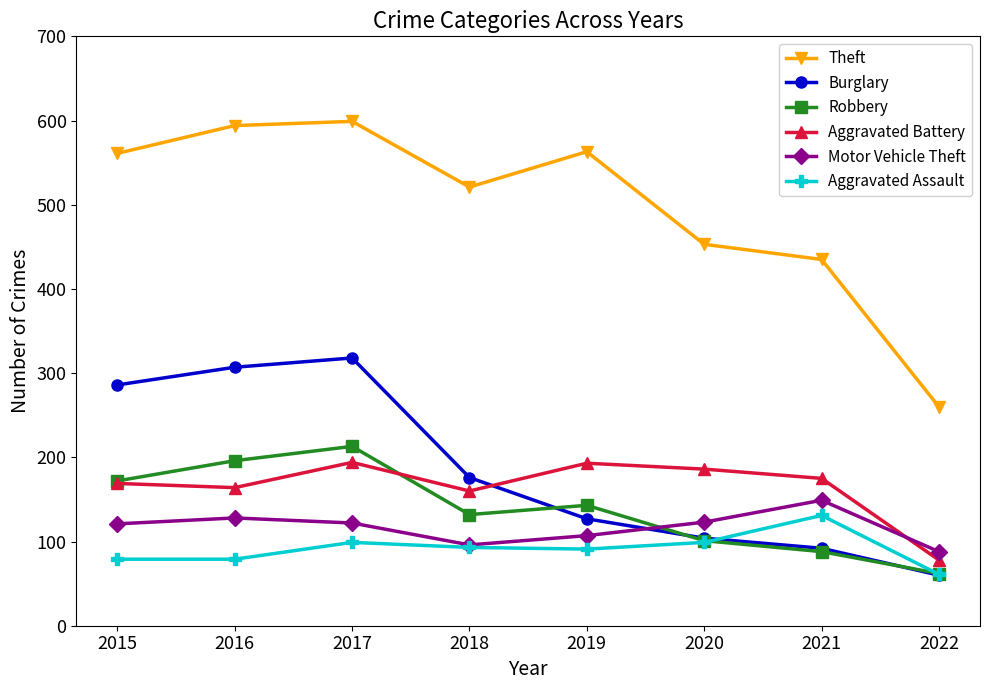

What is the sum of the Aggravated Battery values at 2019 and 2015?

362